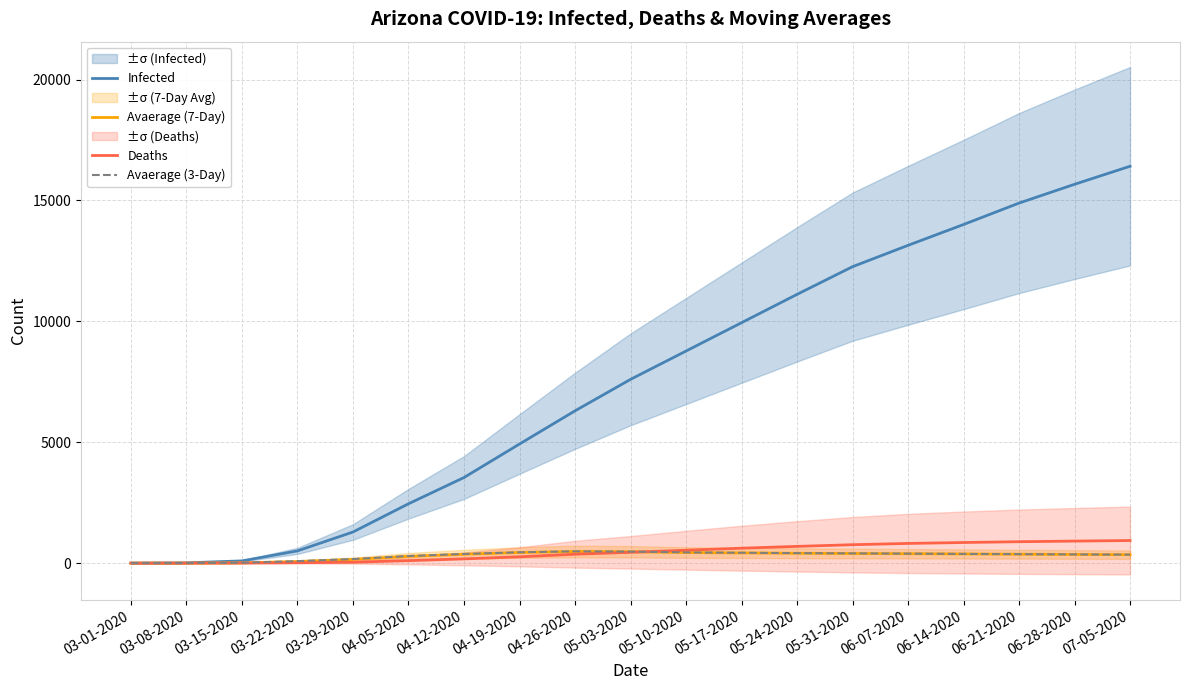

Which series changed the most between 04-19-2020 and 05-10-2020?

Infected